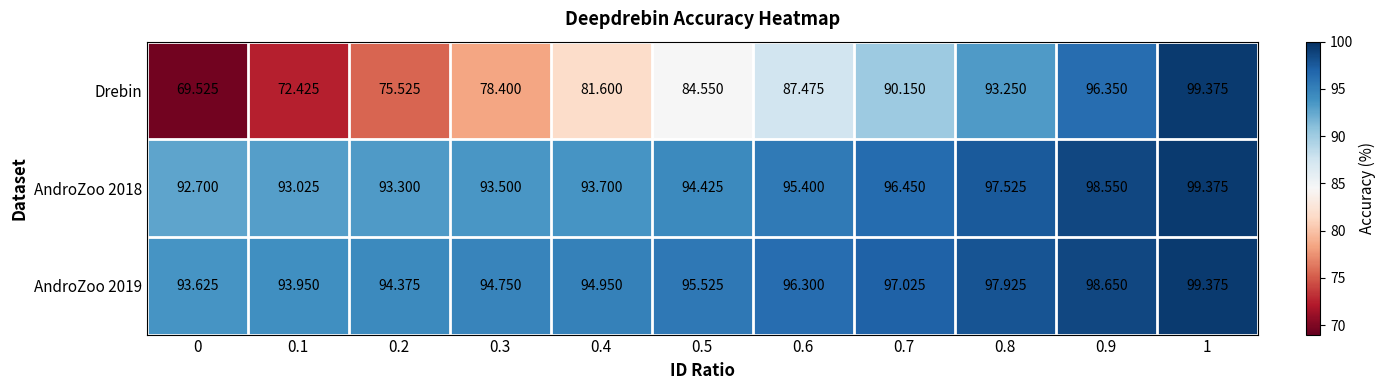

Which series changed the most between 0.8 and 1?

Drebin